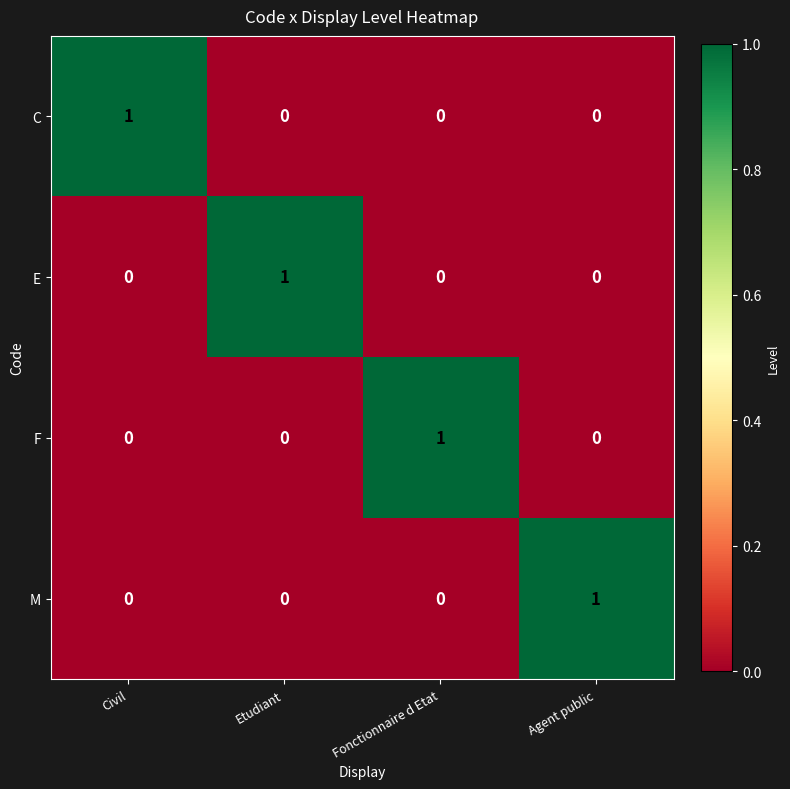

Reading left to right, extract all data points from this chart.

C: 1	0	0	0
E: 0	1	0	0
F: 0	0	1	0
M: 0	0	0	1